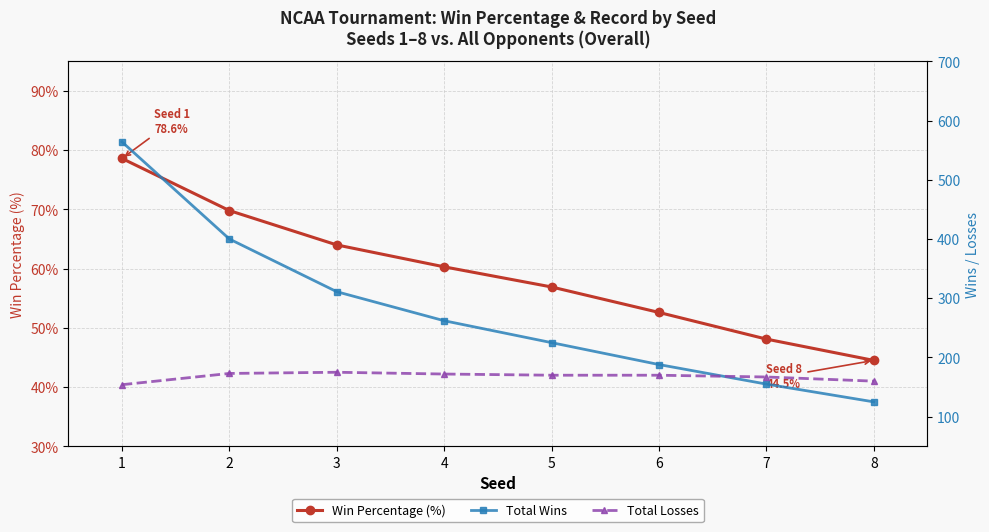

List the series in order of their peak value, lowest first.

Win Percentage (%), Total Losses, Total Wins